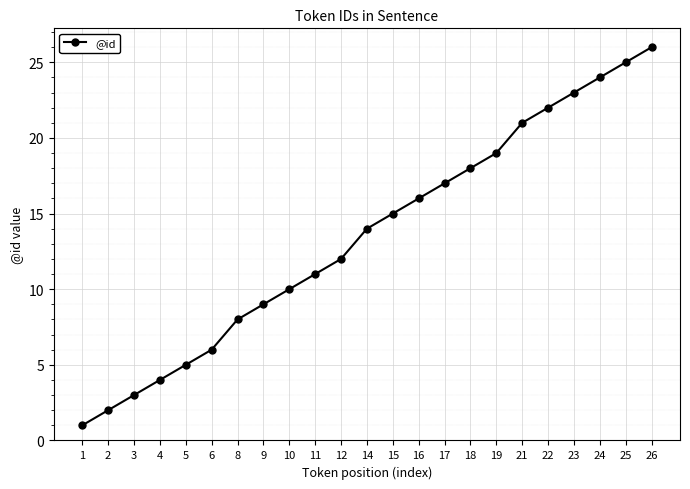

What is the smallest value displayed?

1